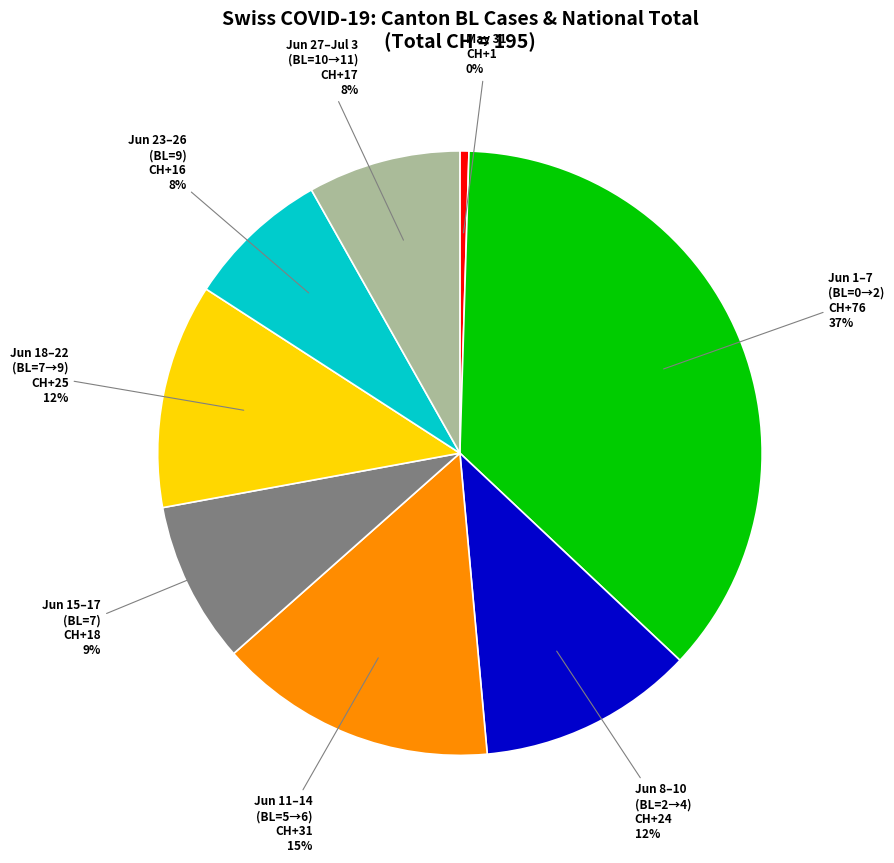

Which has a higher value, Jun 1–7 (BL=0→2) or Jun 18–22 (BL=7→9)?

Jun 1–7 (BL=0→2)